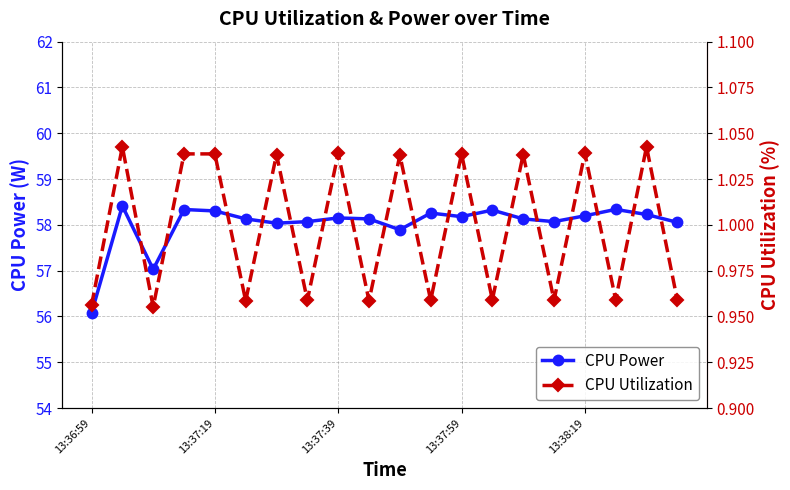

What is the highest value of the CPU Power series?

58.4